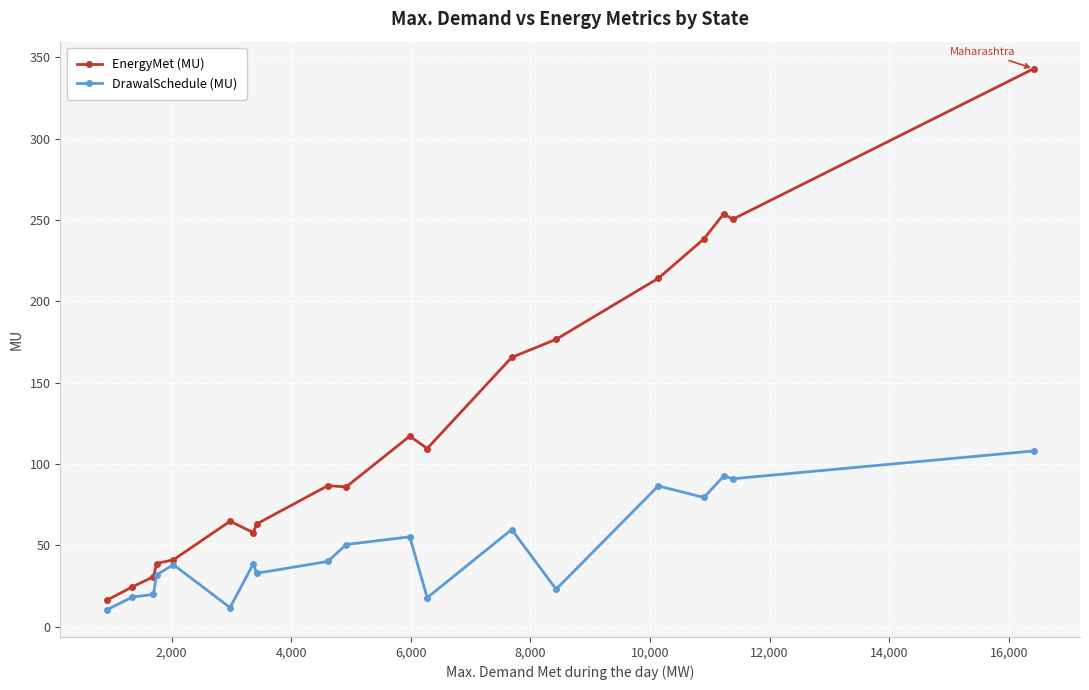

How many data points does each series have?

19